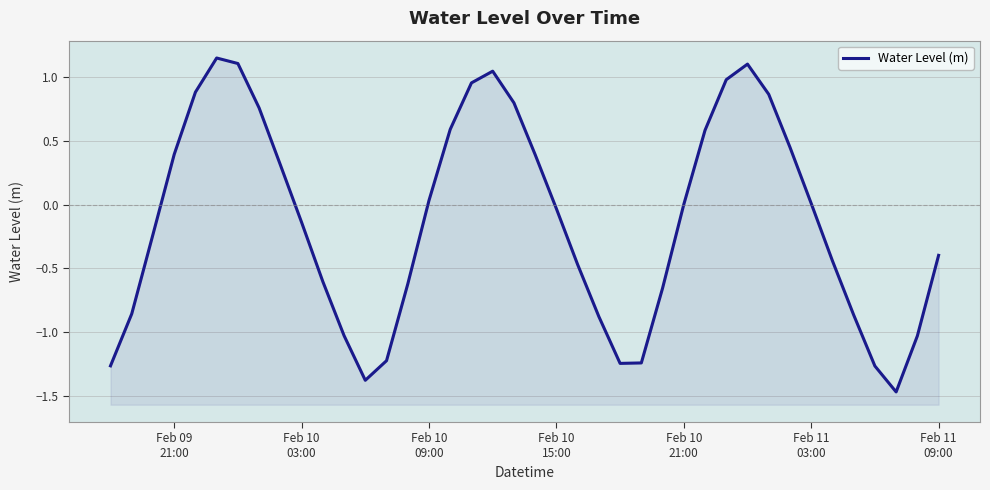

What is the sum of all values?

-4.9